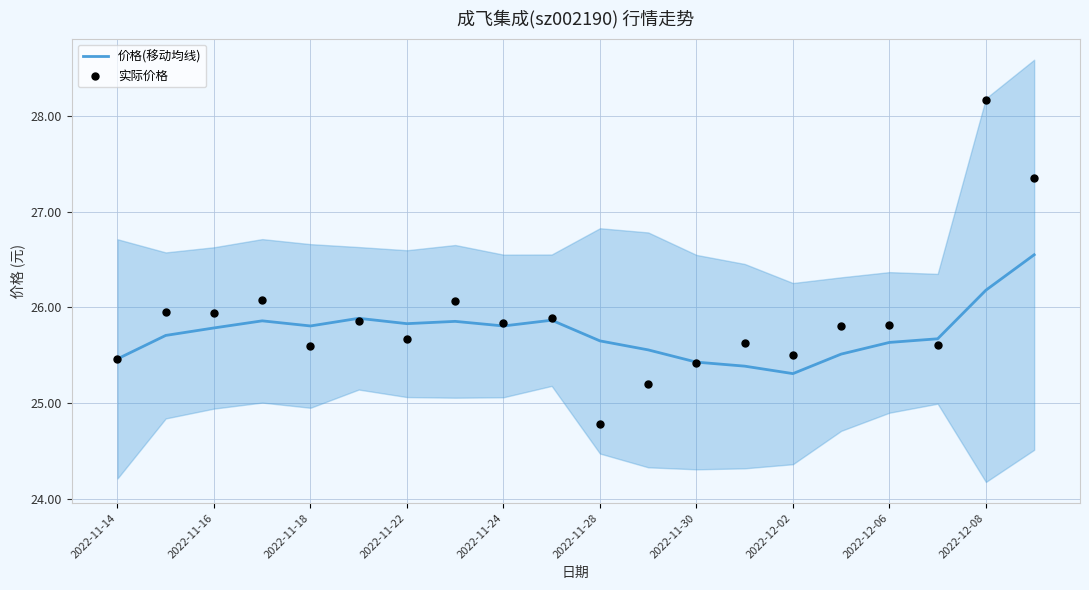

The 价格(移动均线) series shows 45.6 at 2022-11-22. True or false?

False